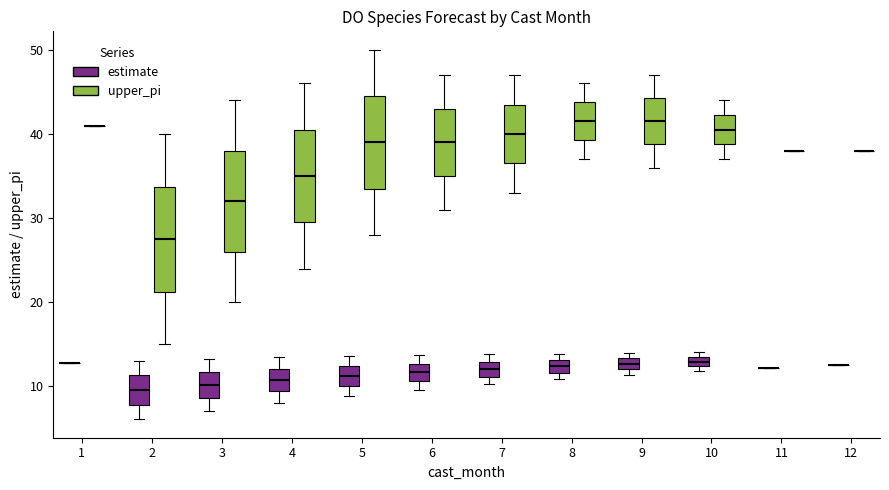

Where is the upper edge of the box for 5 (estimate) on the y-axis? The values are not printed on the chart, so give them approximately, as read against the axis.

12